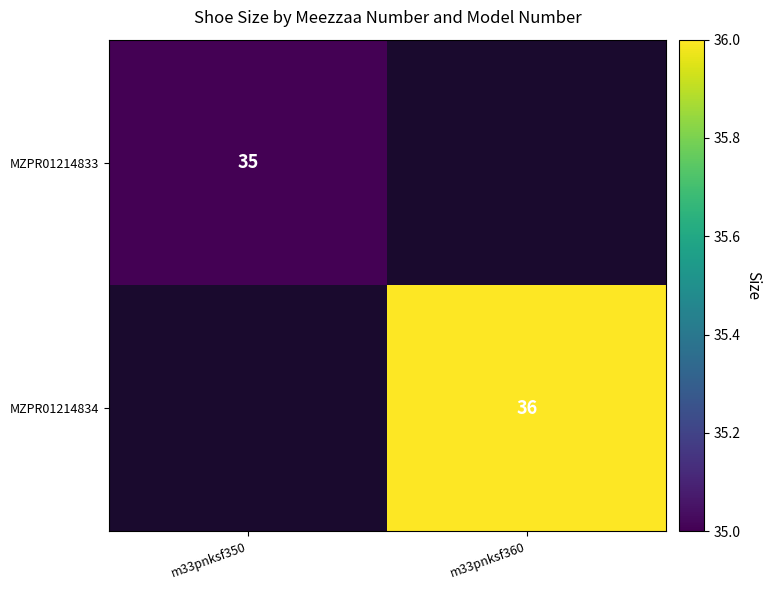

The value of MZPR01214834 at m33pnksf360 is 53. True or false?

False